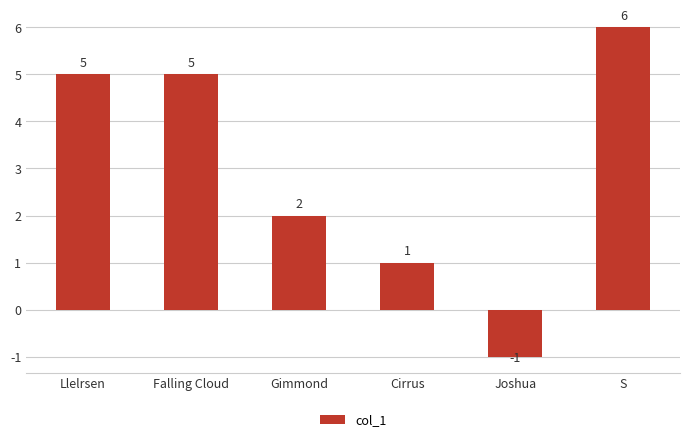

Which category has the lowest value across all series?

Joshua